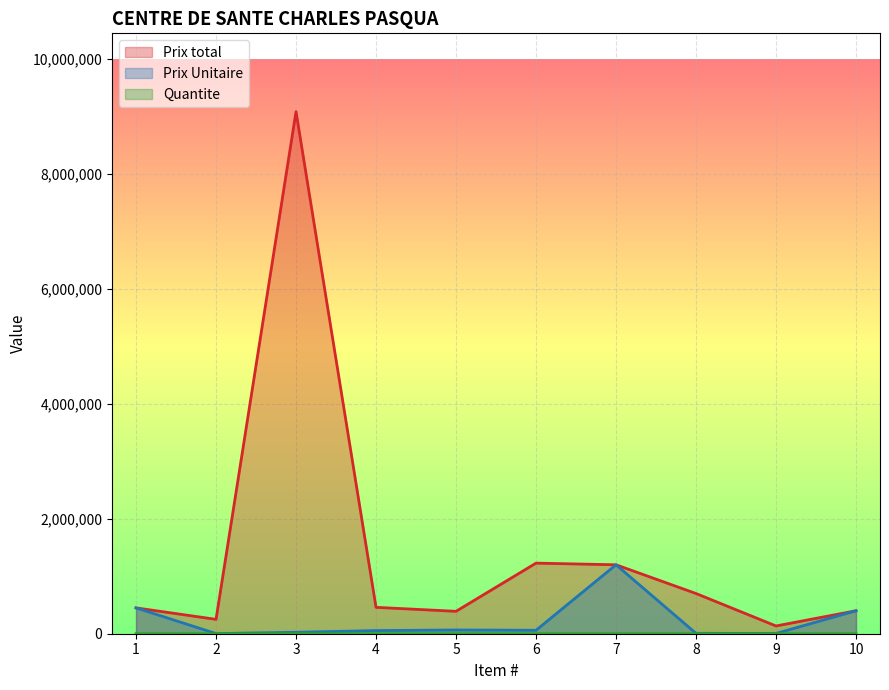

At how many categories does at least one series exceed 3582845?

1